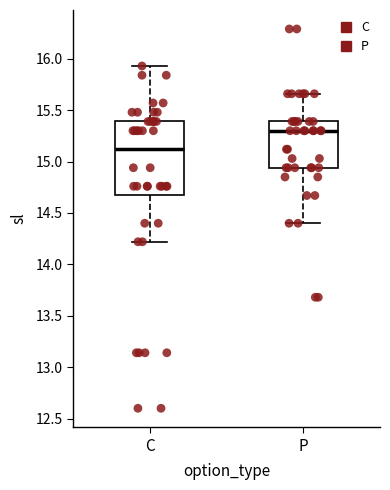

Which box is the tallest, from its lower edge to its upper edge?

C